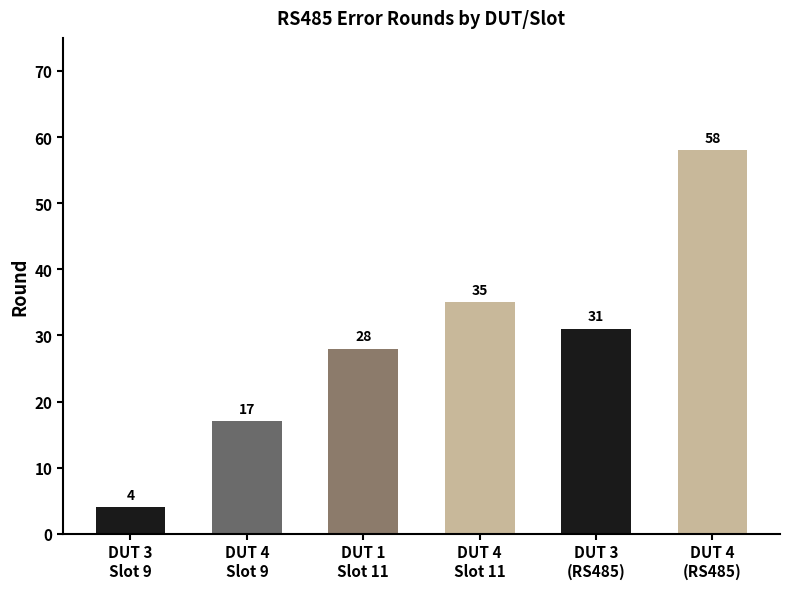

Reading left to right, list all the values displayed in this chart.

4	17	28	35	31	58